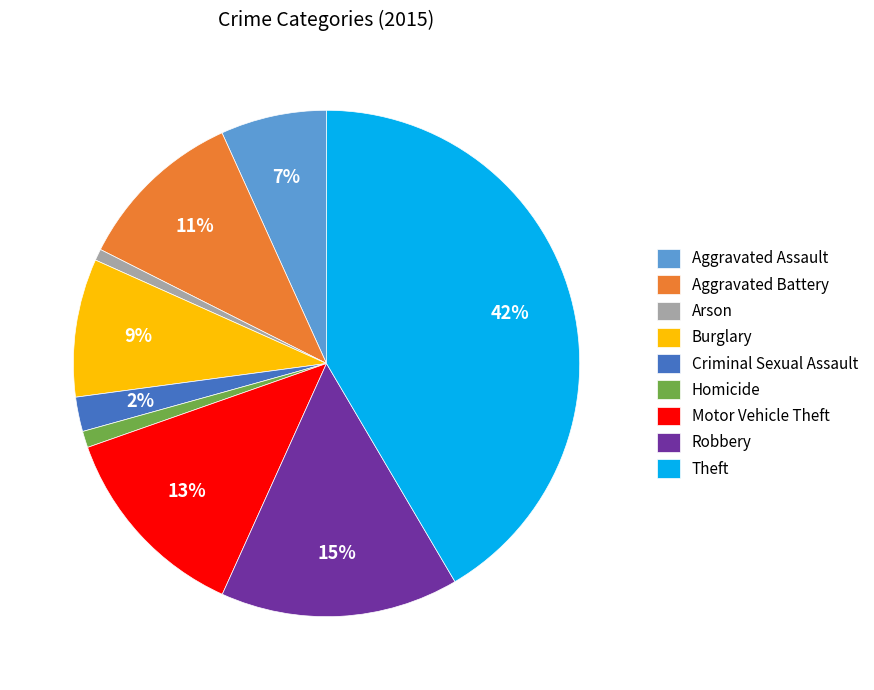

To the nearest percent, what portion does Aggravated Assault represent?

7%